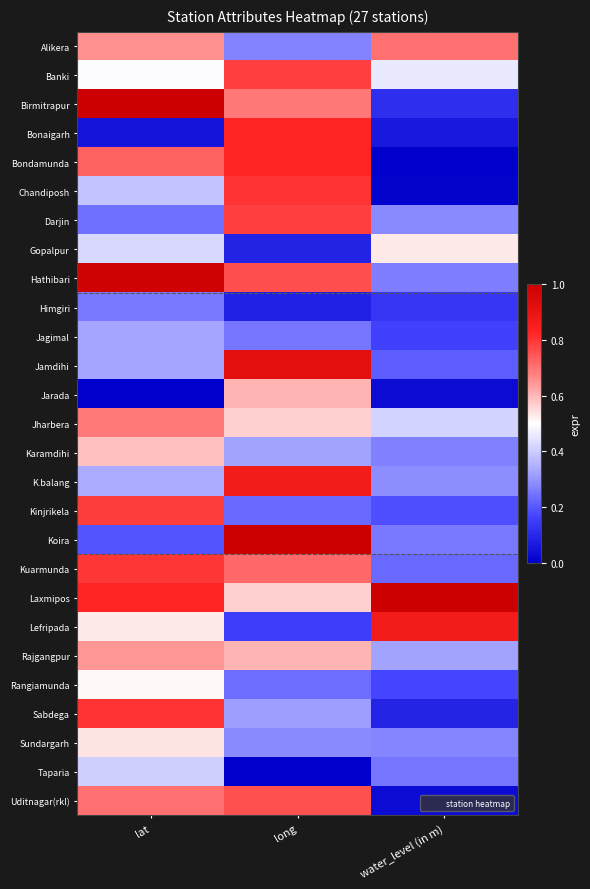

Reading left to right, what are all the values shown in this chart?

Alikera: lat=0.7	long=0.3	water_level (in m)=0.7
Banki: lat=0.5	long=0.8	water_level (in m)=0.5
Birmitrapur: lat=1.0	long=0.7	water_level (in m)=0.1
Bonaigarh: lat=0.1	long=0.8	water_level (in m)=0.1
Bondamunda: lat=0.7	long=0.8	water_level (in m)=0.0
Chandiposh: lat=0.4	long=0.8	water_level (in m)=0.0
Darjin: lat=0.2	long=0.8	water_level (in m)=0.3
Gopalpur: lat=0.4	long=0.1	water_level (in m)=0.5
Hathibari: lat=1.0	long=0.8	water_level (in m)=0.3
Himgiri: lat=0.3	long=0.1	water_level (in m)=0.1
Jagimal: lat=0.3	long=0.2	water_level (in m)=0.2
Jamdihi: lat=0.3	long=0.9	water_level (in m)=0.2
Jarada: lat=0.0	long=0.6	water_level (in m)=0.0
Jharbera: lat=0.7	long=0.6	water_level (in m)=0.4
Karamdihi: lat=0.6	long=0.3	water_level (in m)=0.3
K.balang: lat=0.3	long=0.9	water_level (in m)=0.3
Kinjrikela: lat=0.8	long=0.2	water_level (in m)=0.2
Koira: lat=0.2	long=1.0	water_level (in m)=0.3
Kuarmunda: lat=0.8	long=0.7	water_level (in m)=0.2
Laxmipos: lat=0.8	long=0.6	water_level (in m)=1.0
Lefripada: lat=0.5	long=0.2	water_level (in m)=0.9
Rajgangpur: lat=0.6	long=0.6	water_level (in m)=0.3
Rangiamunda: lat=0.5	long=0.2	water_level (in m)=0.2
Sabdega: lat=0.8	long=0.3	water_level (in m)=0.1
Sundargarh: lat=0.5	long=0.3	water_level (in m)=0.3
Taparia: lat=0.4	long=0.0	water_level (in m)=0.2
Uditnagar(rkl): lat=0.7	long=0.8	water_level (in m)=0.0